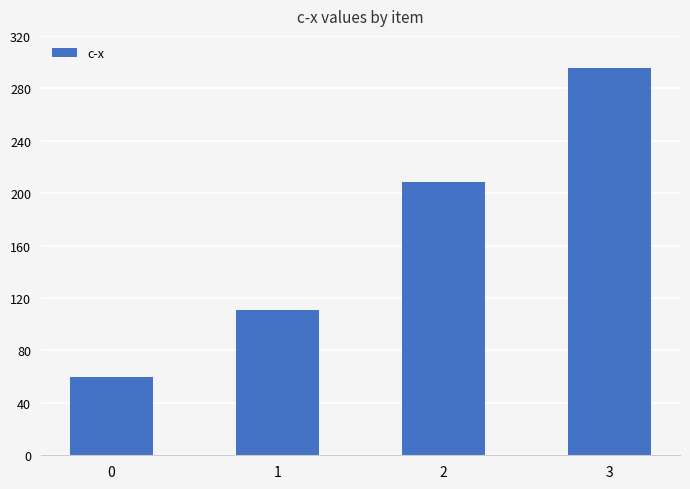

True or false: the data shows 523.2 at 3.

False